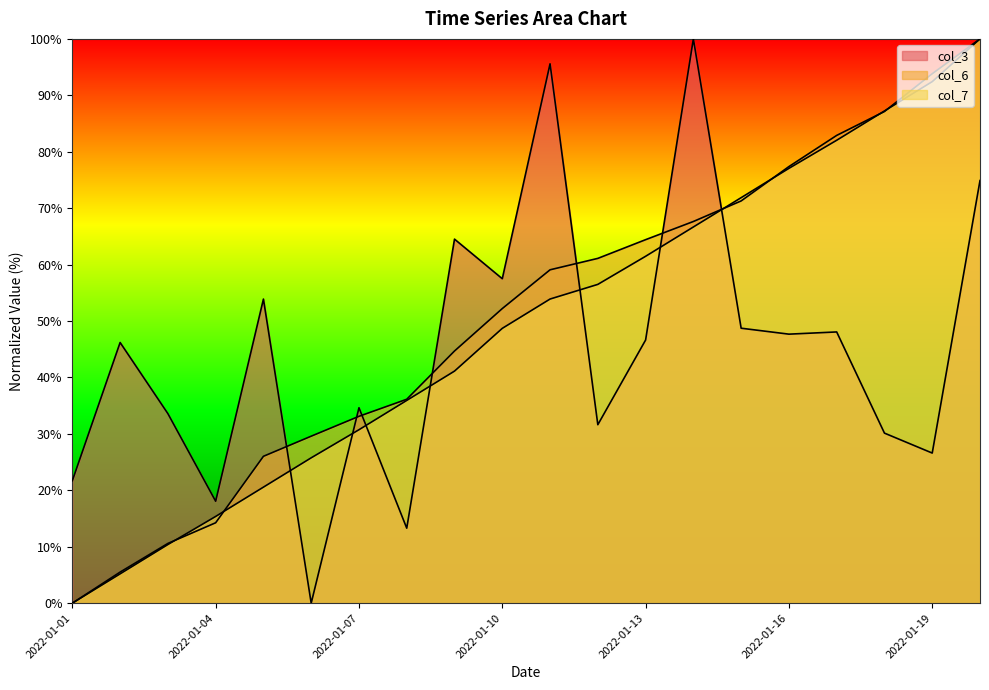

True or false: col_3 and col_7 intersect in this chart.

True